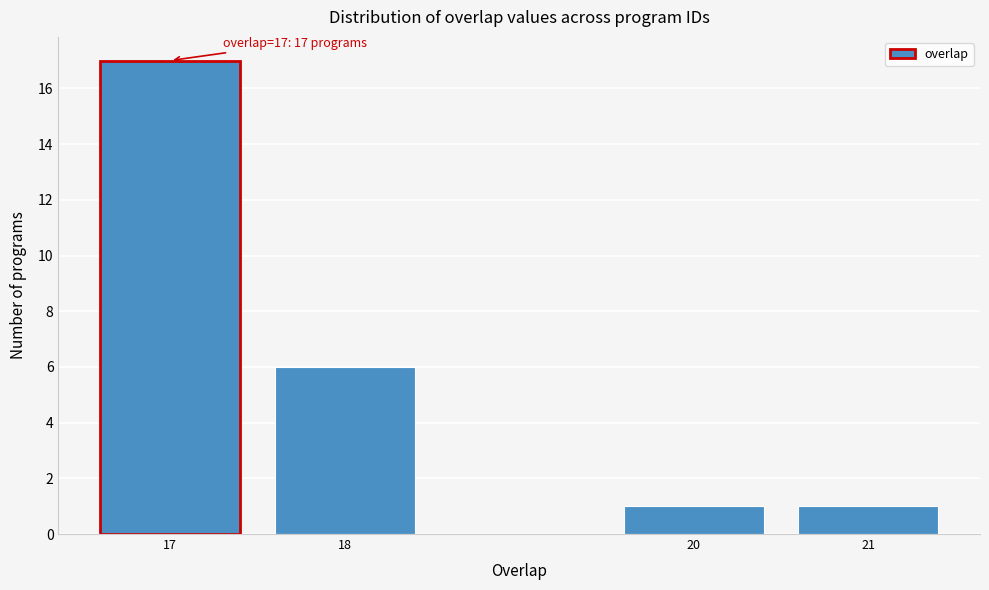

Reading left to right, what are all the values shown in this chart?

17	6	1	1